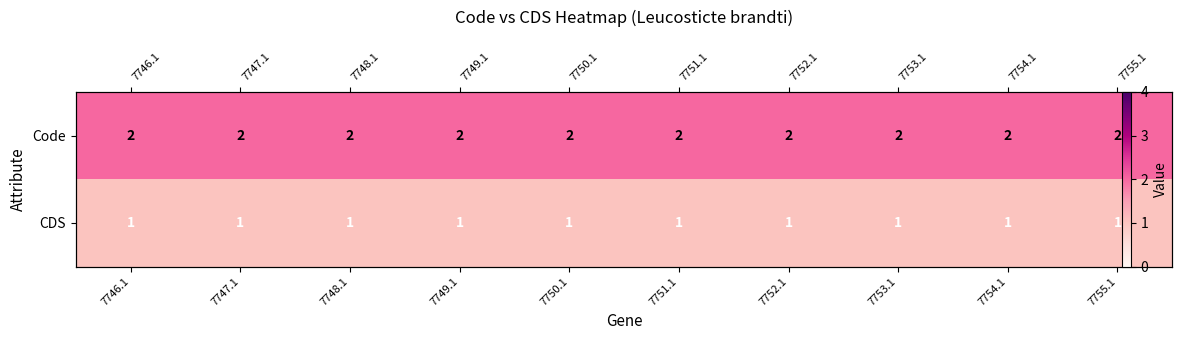

The CDS series shows 1 at 7748.1. True or false?

True